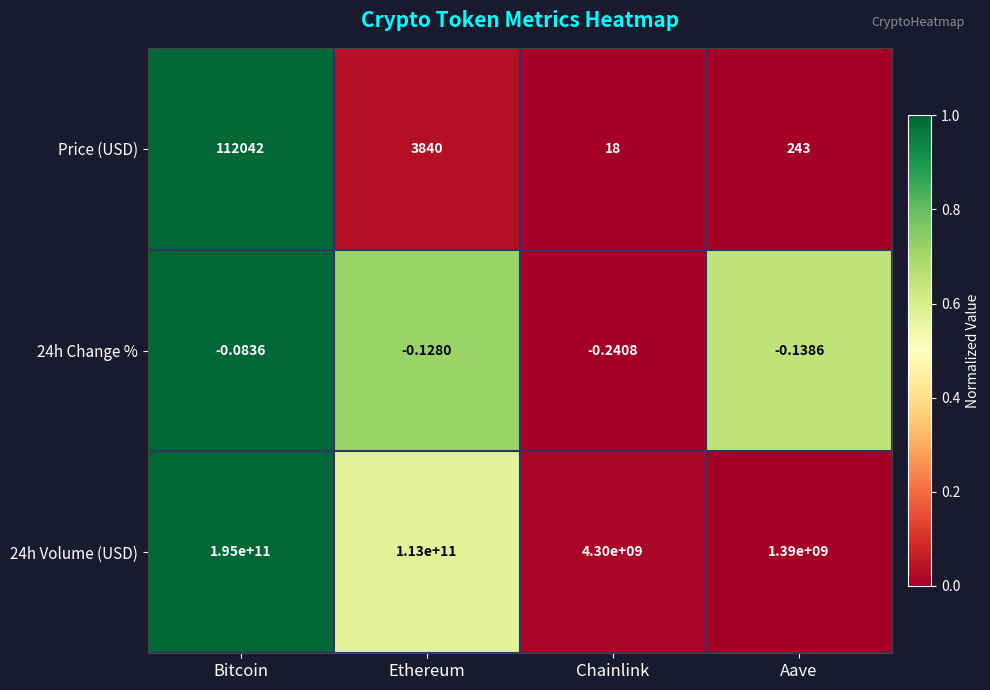

Rank the series by their maximum value, from lowest to highest.

24h Change %, Price (USD), 24h Volume (USD)